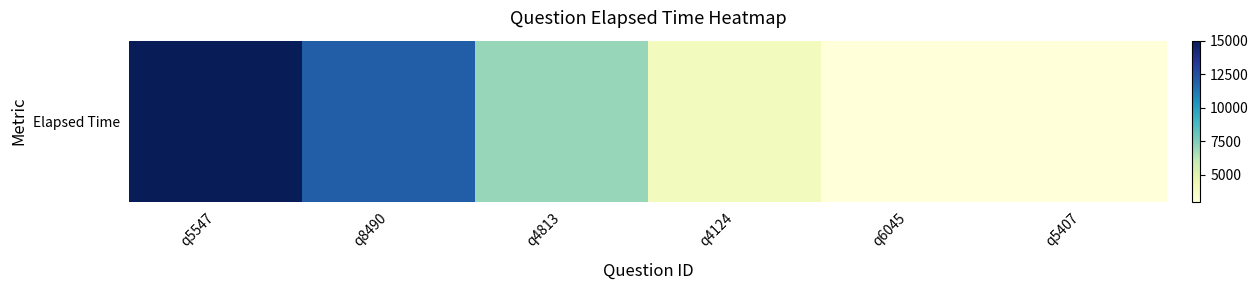

List the labels in order of value, largest first.

q5547, q8490, q4813, q4124, q6045, q5407